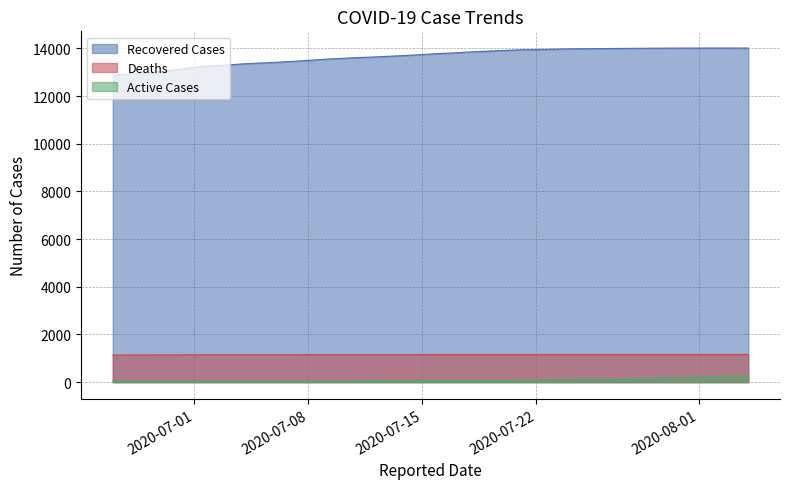

Which series has the largest range (max minus min)?

Recovered Cases